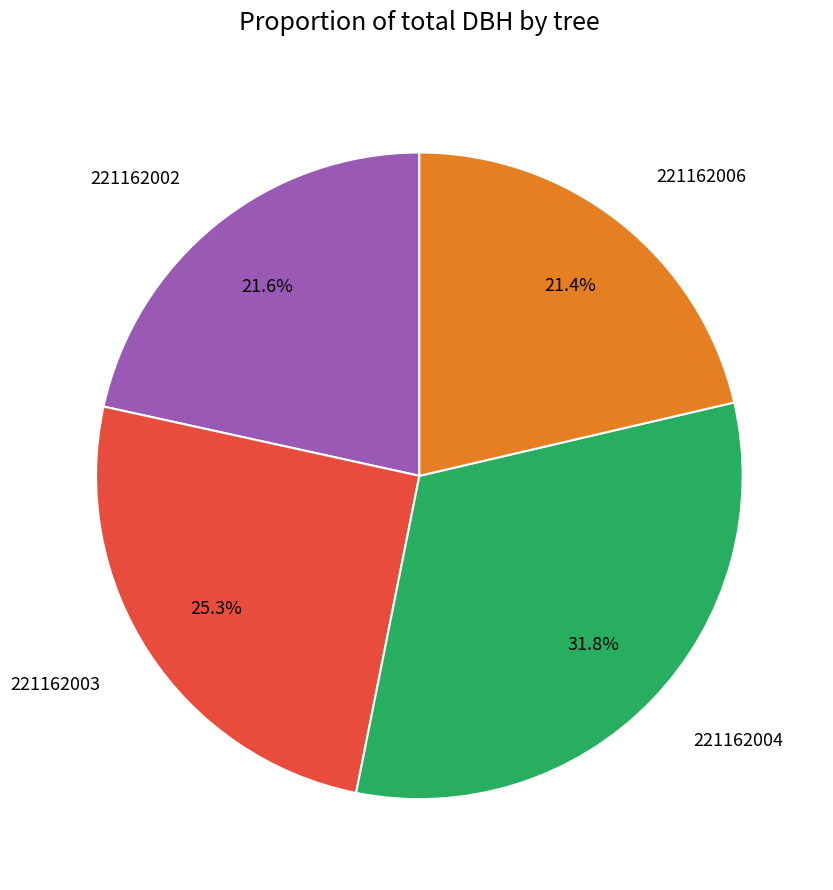

To the nearest percent, what percentage of the pie is 221162003?

25%